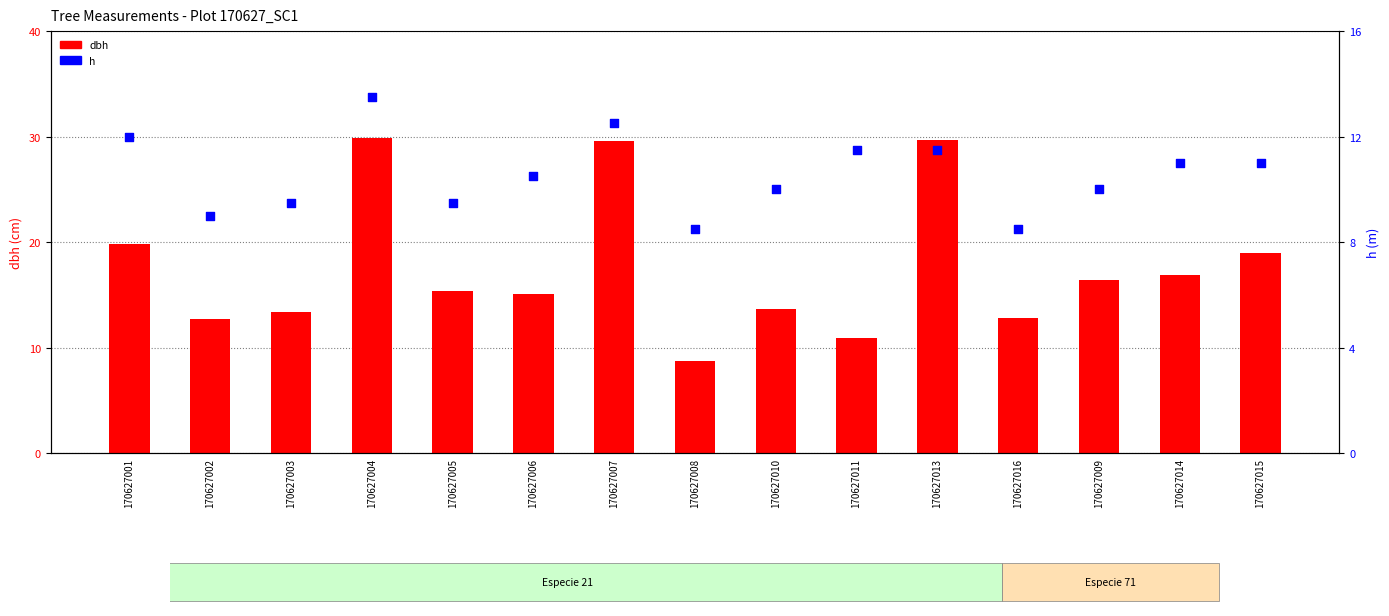

Which series contains the highest Y value?

dbh